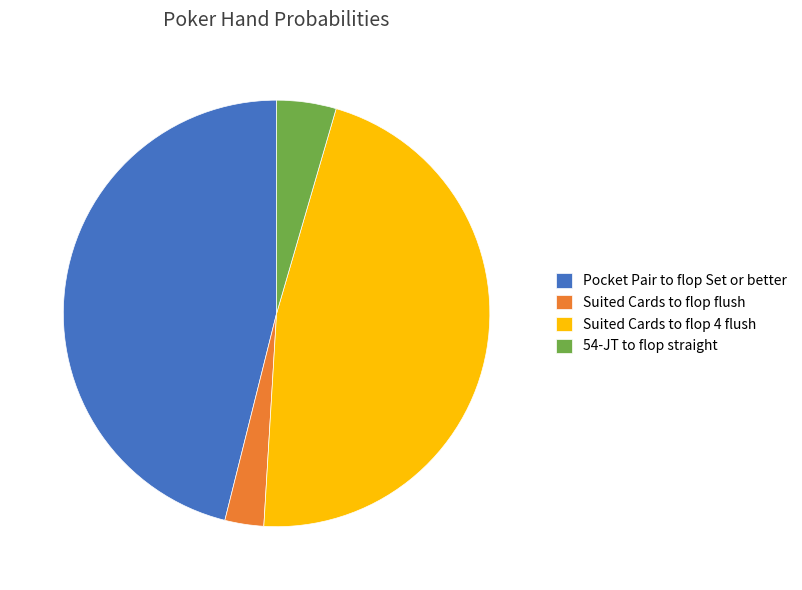

Which slice is the smallest?

Suited Cards to flop flush